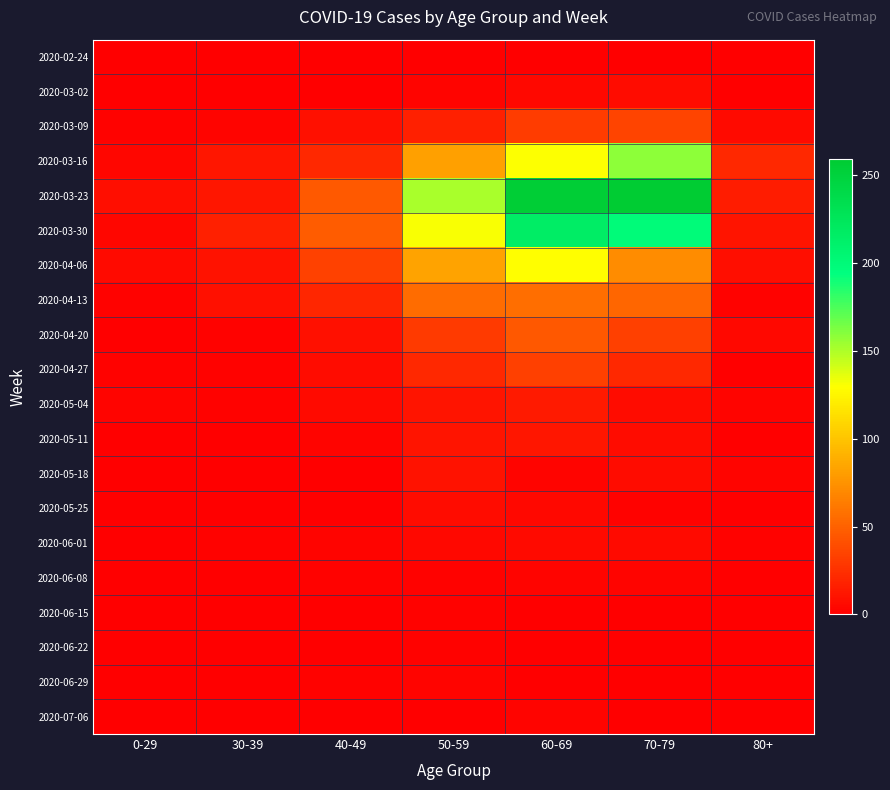

At how many categories does at least one series exceed 147?

3